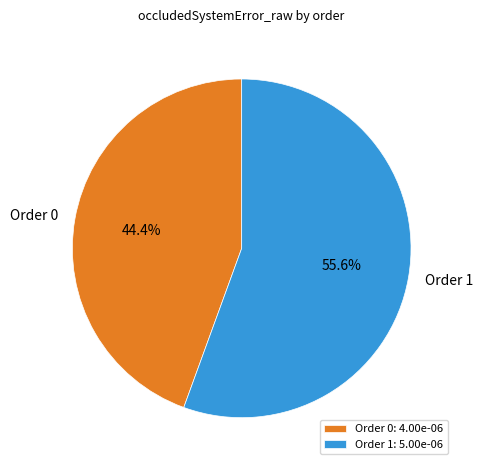

What percentage is the Order 1 slice, to the nearest percent?

56%